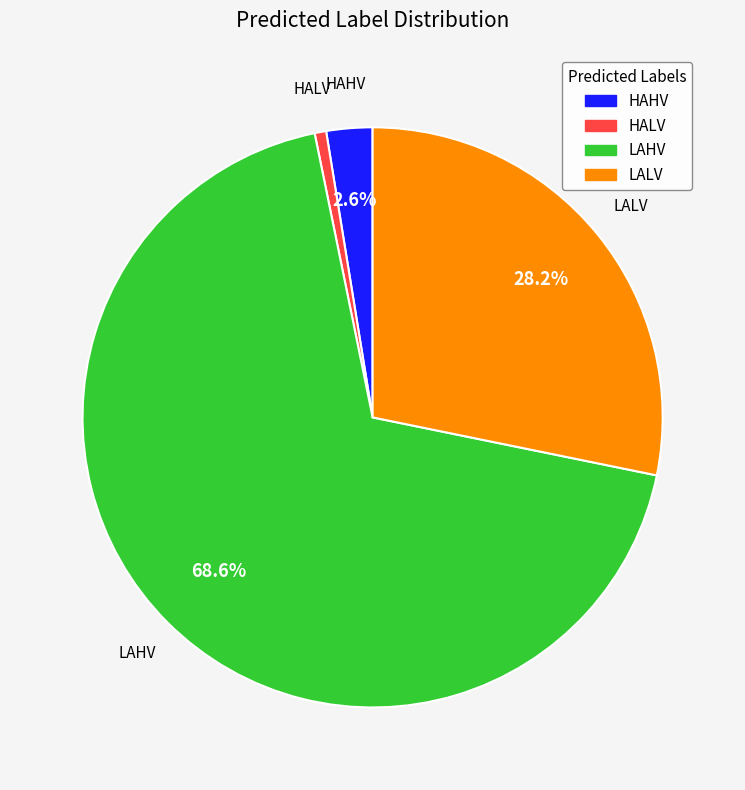

Which category has the smallest portion of the pie?

HALV